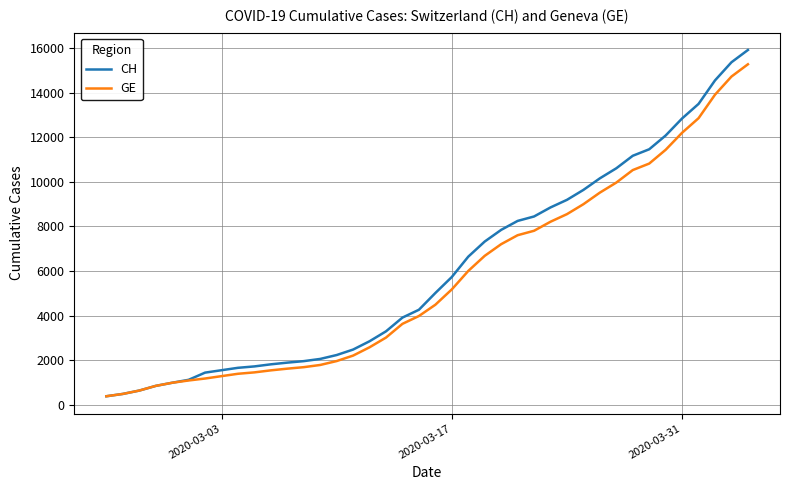

What is the maximum value shown in the chart?

15926